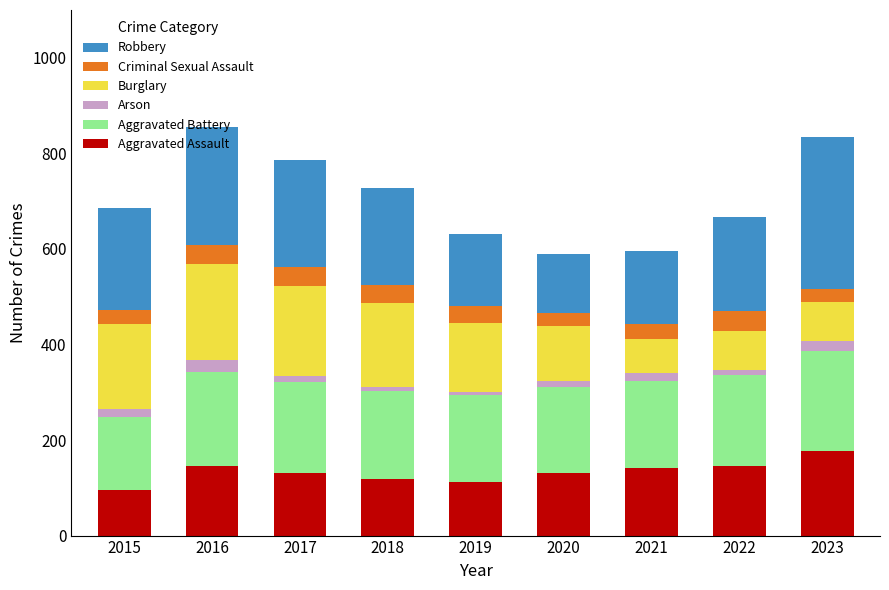

What is the highest value of the Aggravated Assault series?

177